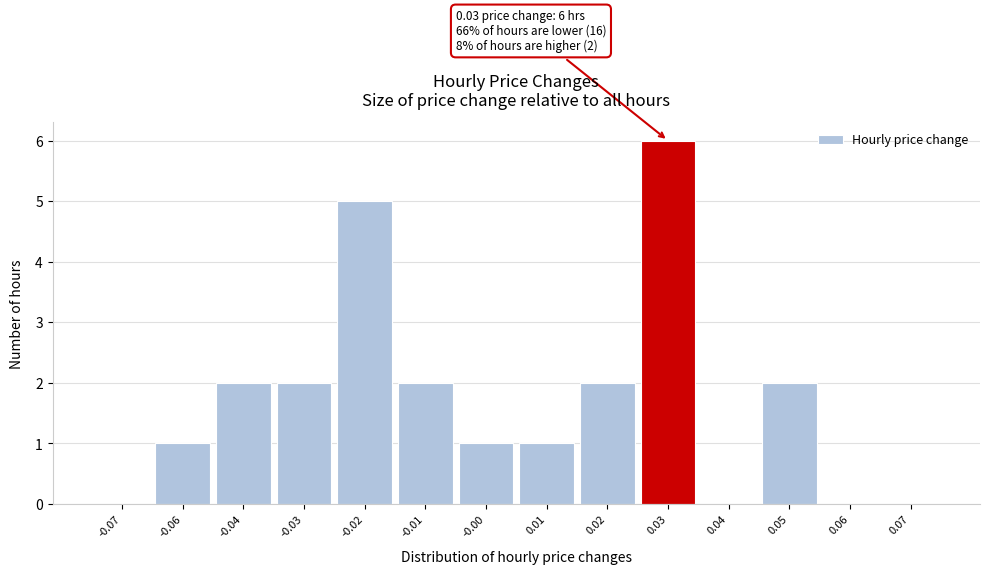

Reading left to right, extract all data points from this chart.

-0.07=0	-0.06=1	-0.04=2	-0.03=2	-0.02=5	-0.01=2	-0.00=1	0.01=1	0.02=2	0.03=6	0.04=0	0.05=2	0.06=0	0.07=0